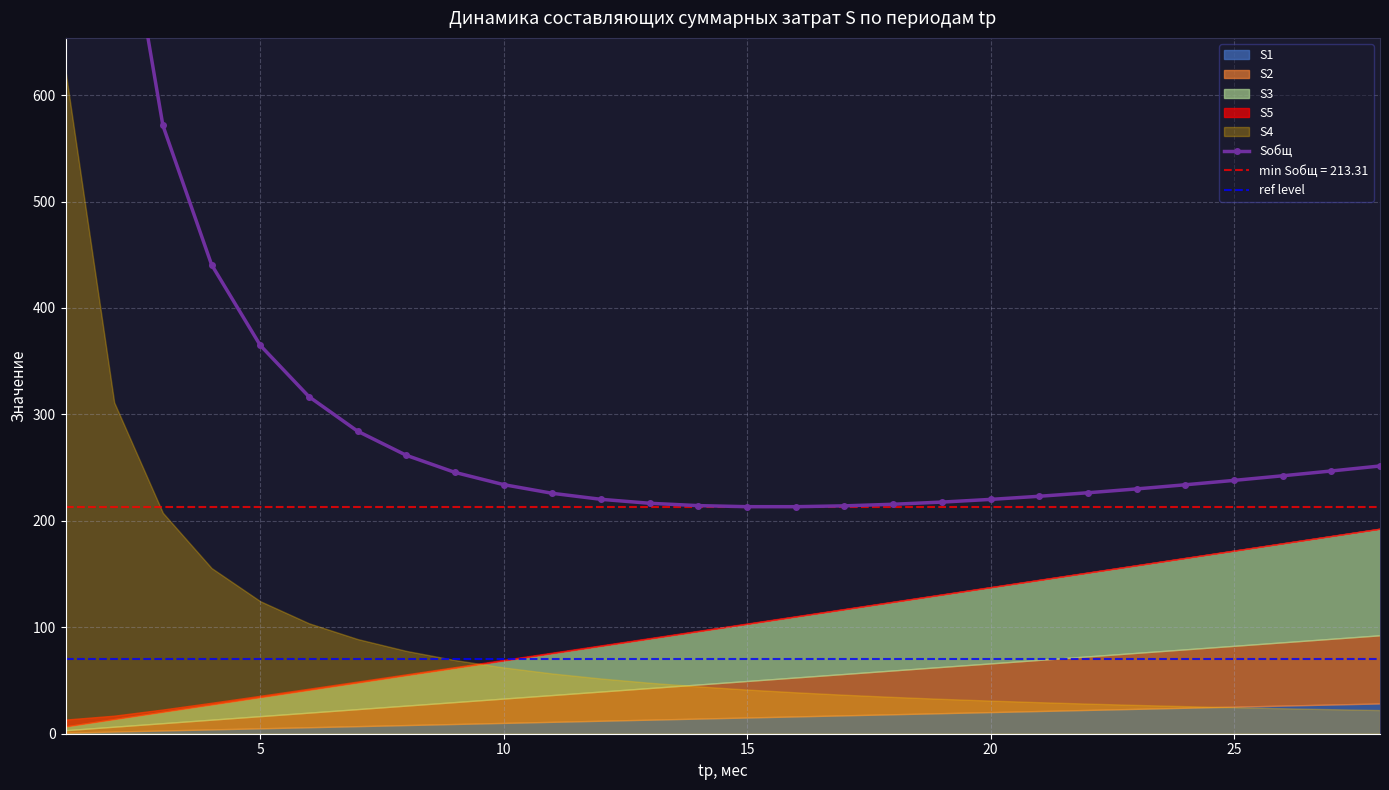

Does the chart display data point markers on the line(s)?

Yes